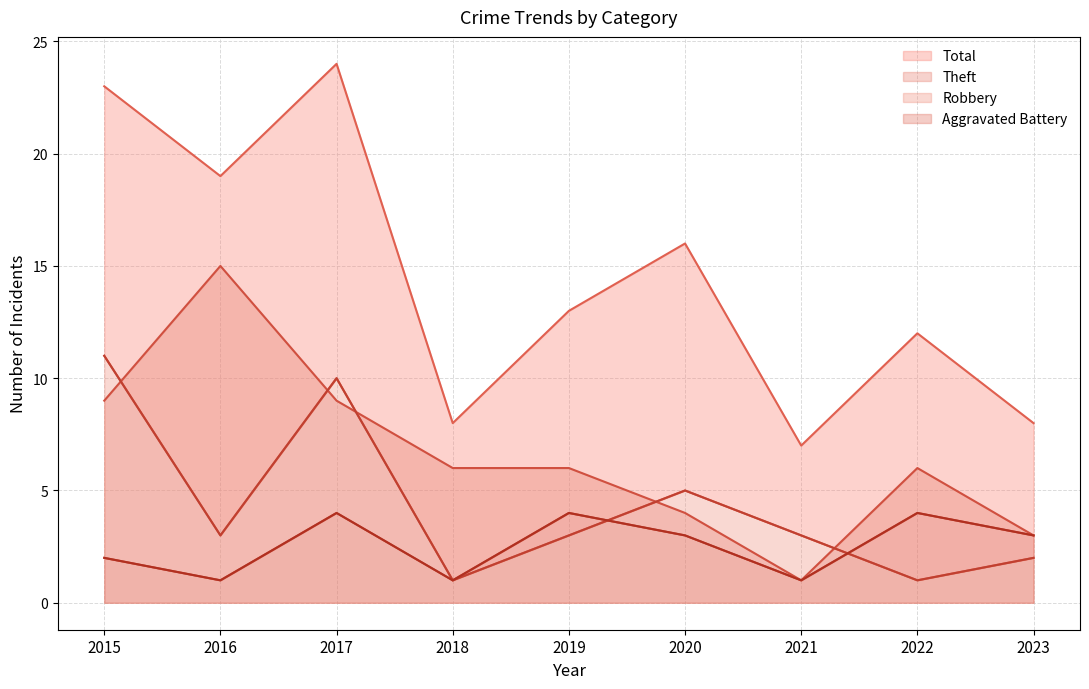

Which category has the highest value across all series?

2017